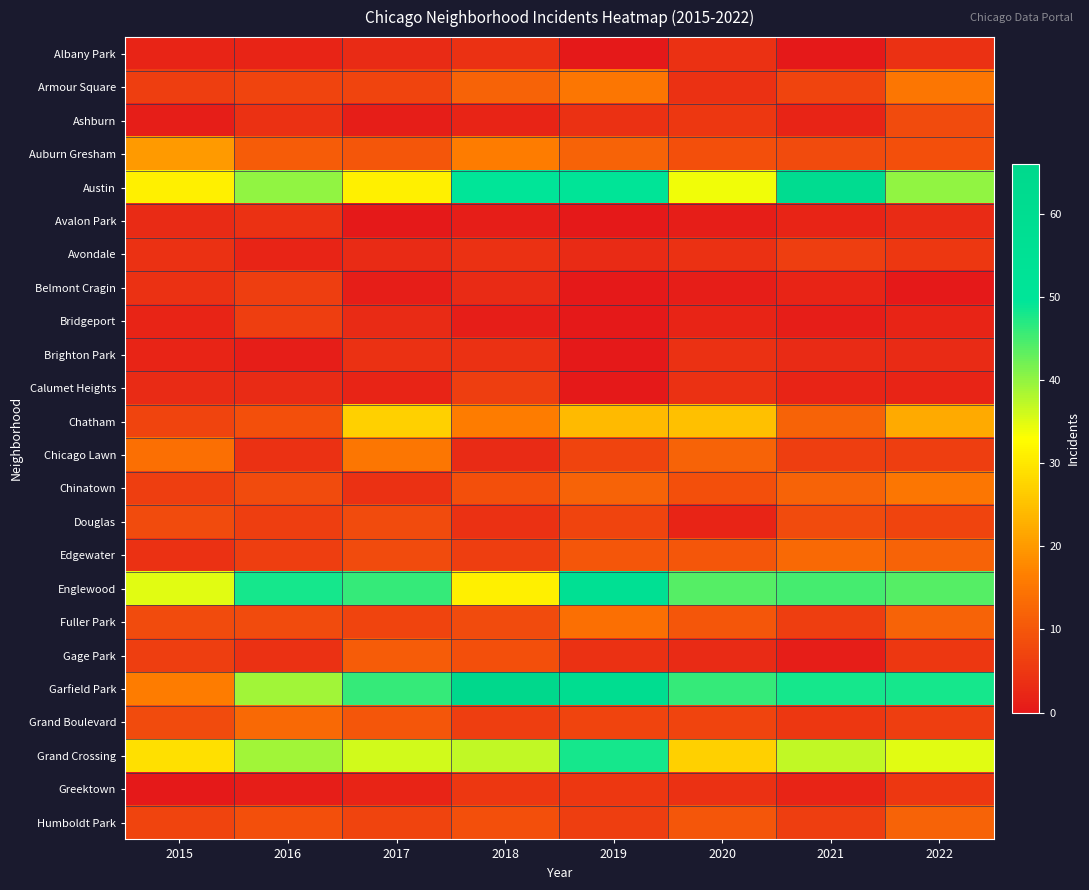

At 2017, list the series in order from smallest to largest.

Avalon Park, Ashburn, Belmont Cragin, Calumet Heights, Greektown, Albany Park, Avondale, Bridgeport, Brighton Park, Chinatown, Armour Square, Fuller Park, Humboldt Park, Douglas, Edgewater, Auburn Gresham, Grand Boulevard, Gage Park, Chicago Lawn, Chatham, Austin, Grand Crossing, Englewood, Garfield Park